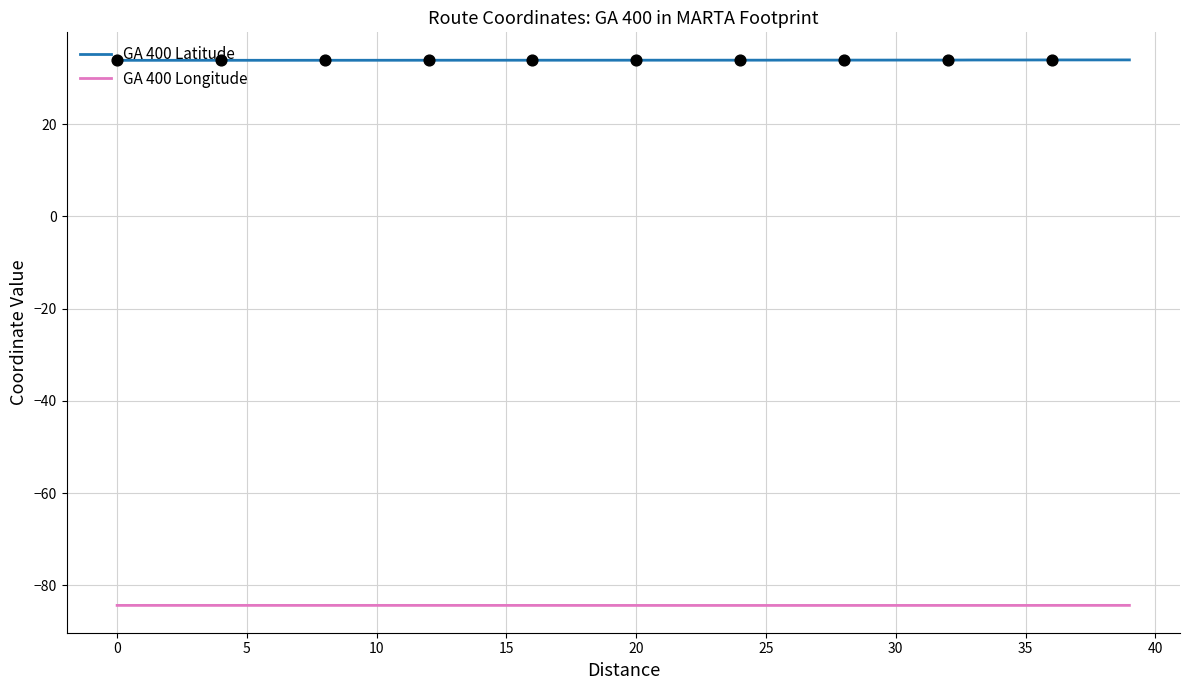

Which series has the largest total across all categories?

GA 400 Latitude